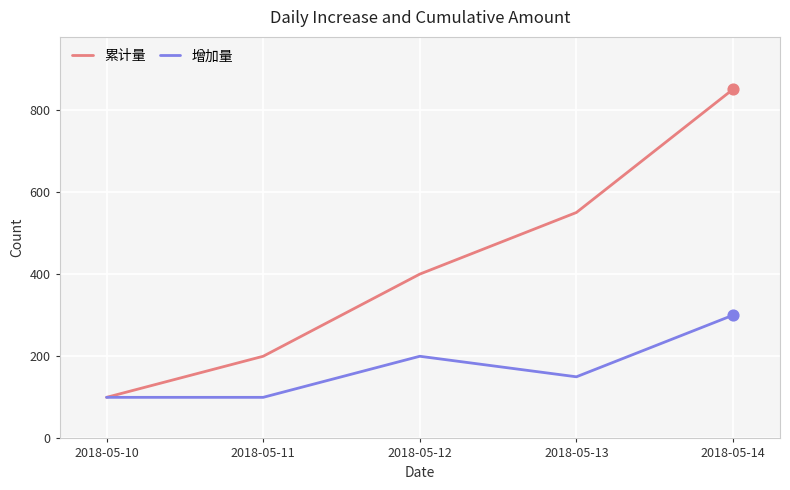

Which series has the largest total across all categories?

累计量